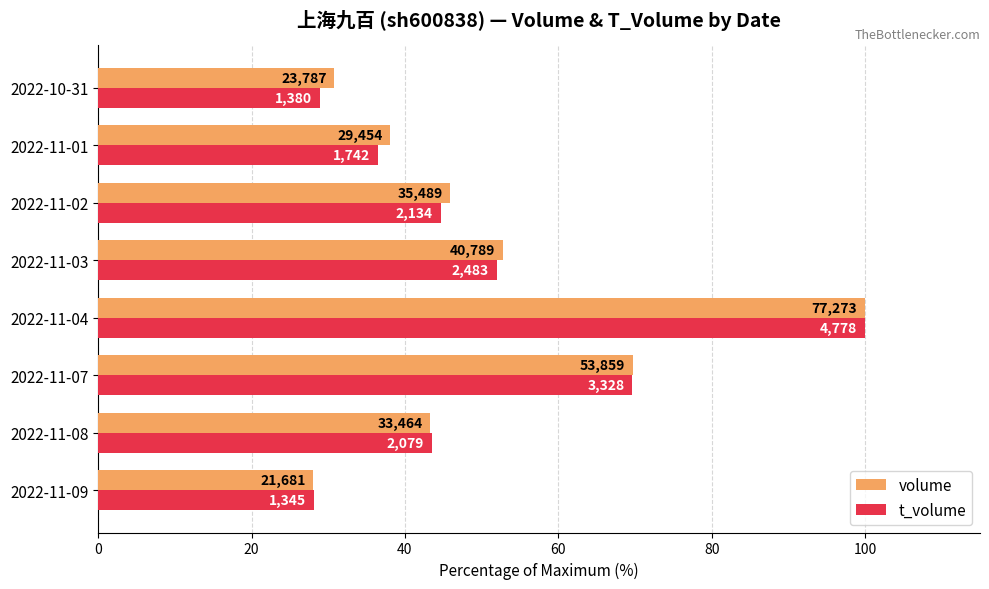

What are all the series names shown in the legend?

volume, t_volume